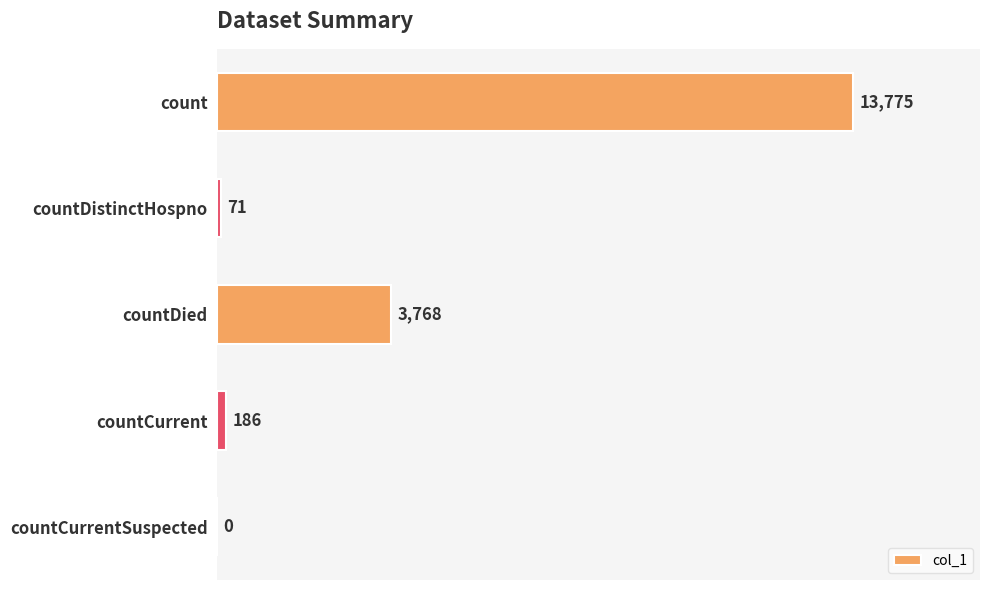

The chart shows a value of 0 at countCurrentSuspected. True or false?

True